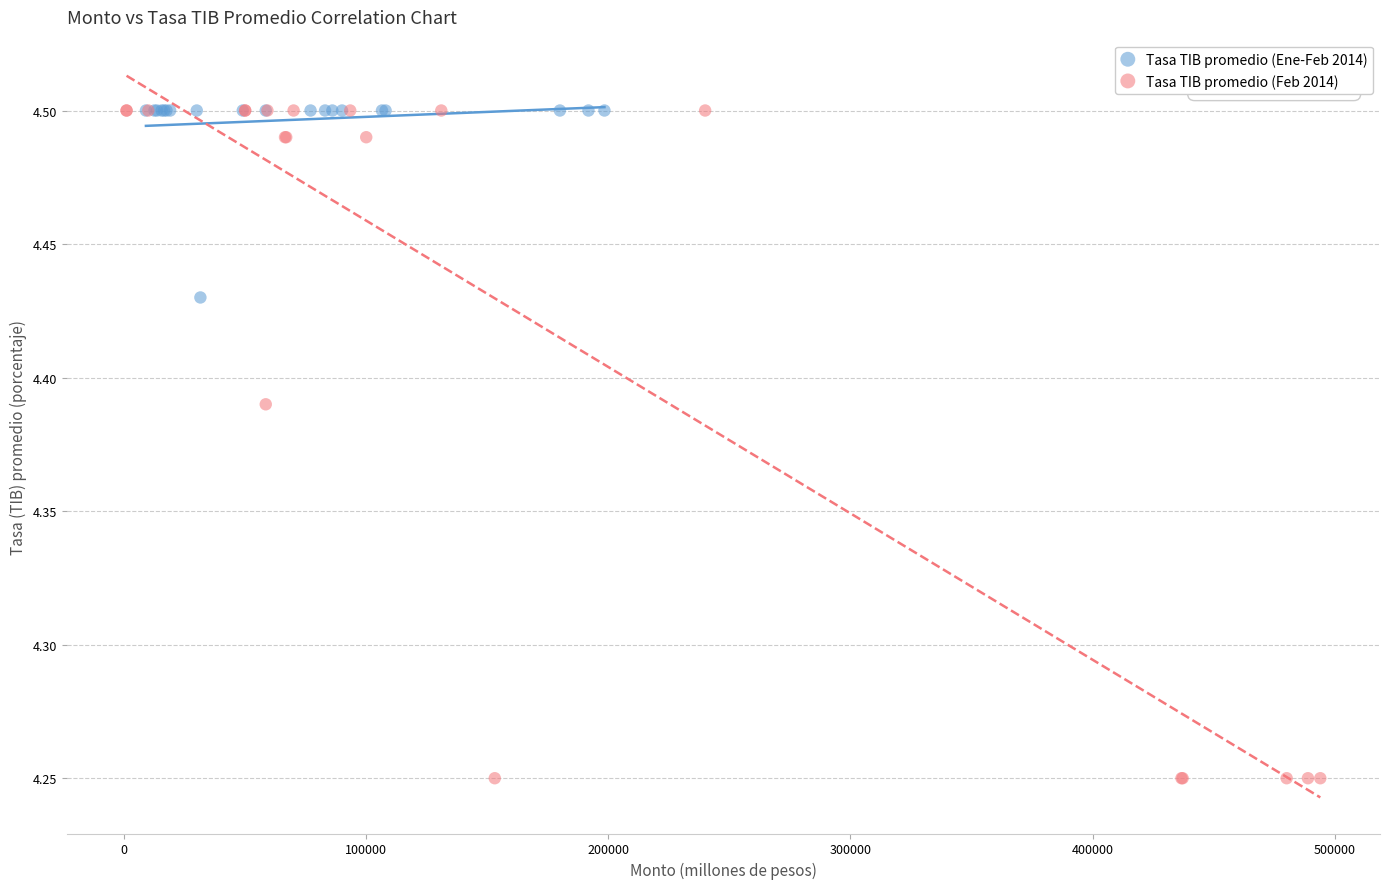

Which series contains the lowest Y value?

Tasa TIB promedio (Feb 2014)